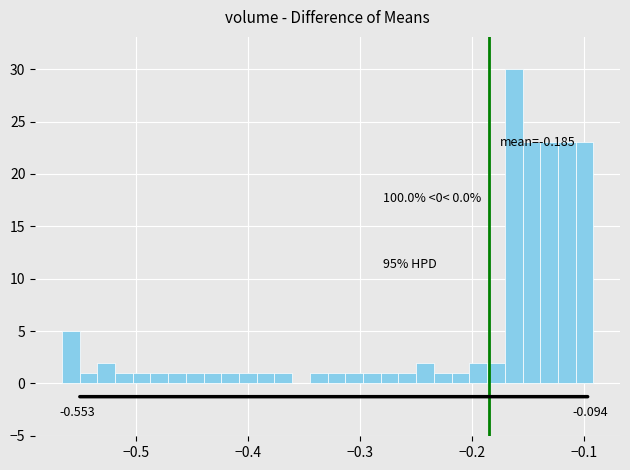

Read against the x-axis, roughly where is the centre of the tallest bar?

-0.16